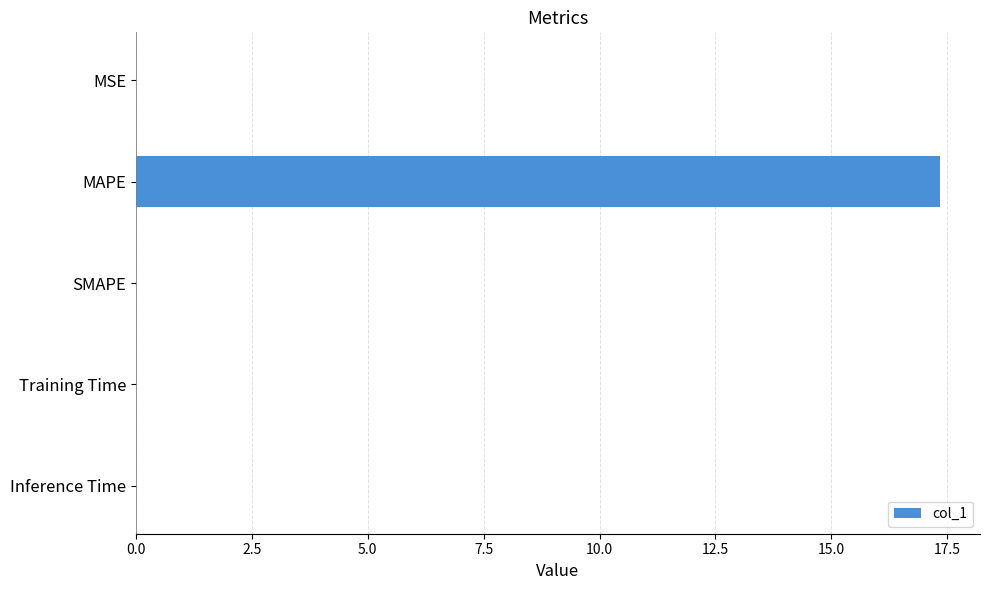

The chart shows a value of 0.0 at SMAPE. True or false?

True